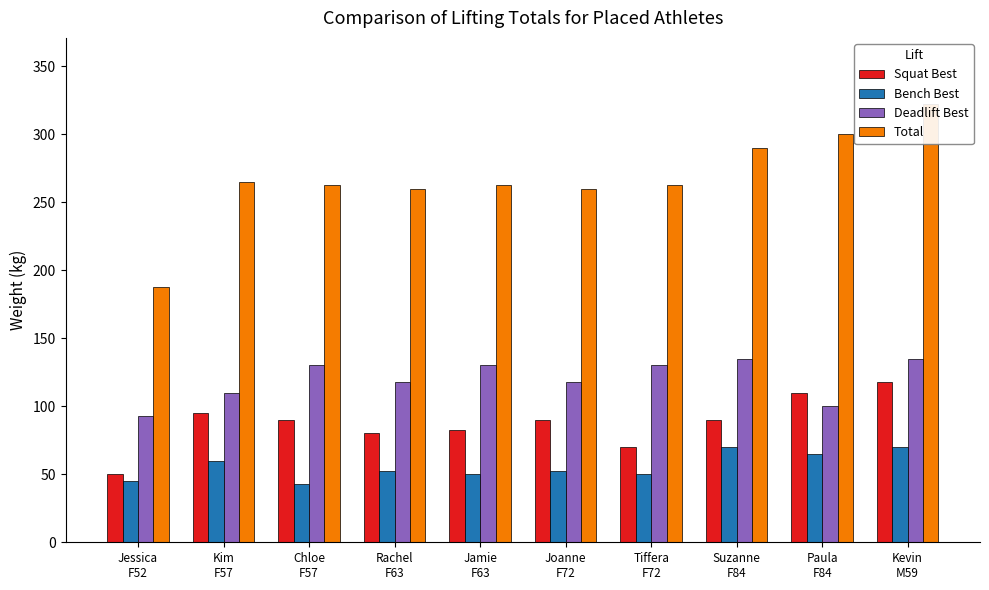

How many categories are shown in the chart?

10